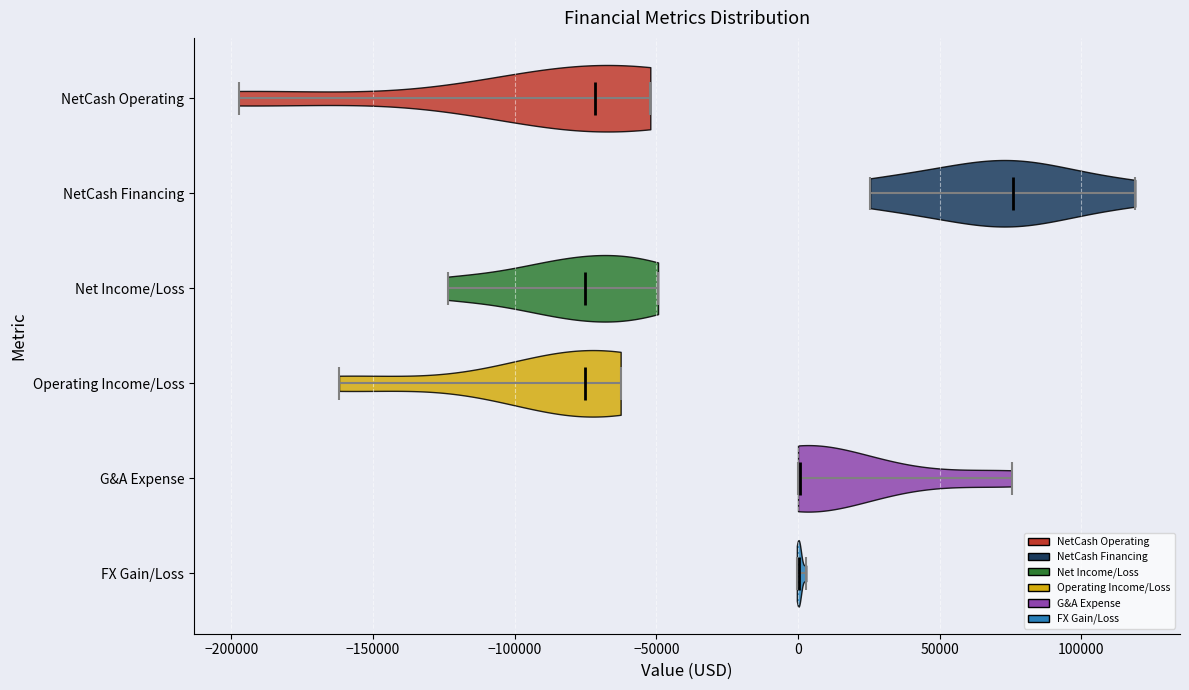

What is the lowest point the violin for FX Gain/Loss reaches on the x-axis? The values are not printed on the chart, so give them approximately, as read against the axis.

0